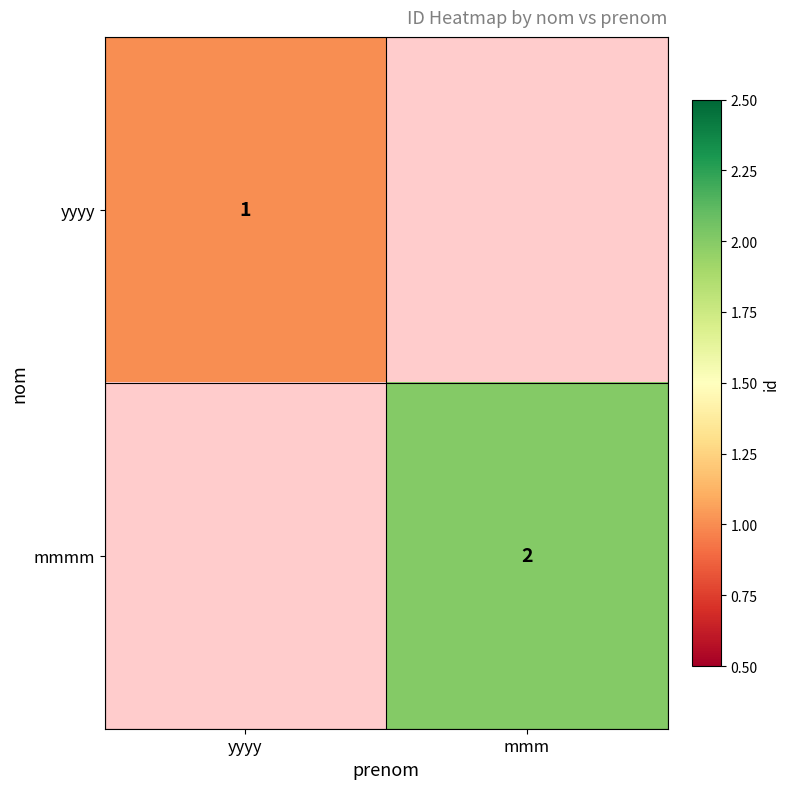

Is it true that yyyy equals 1.5 at yyyy?

False